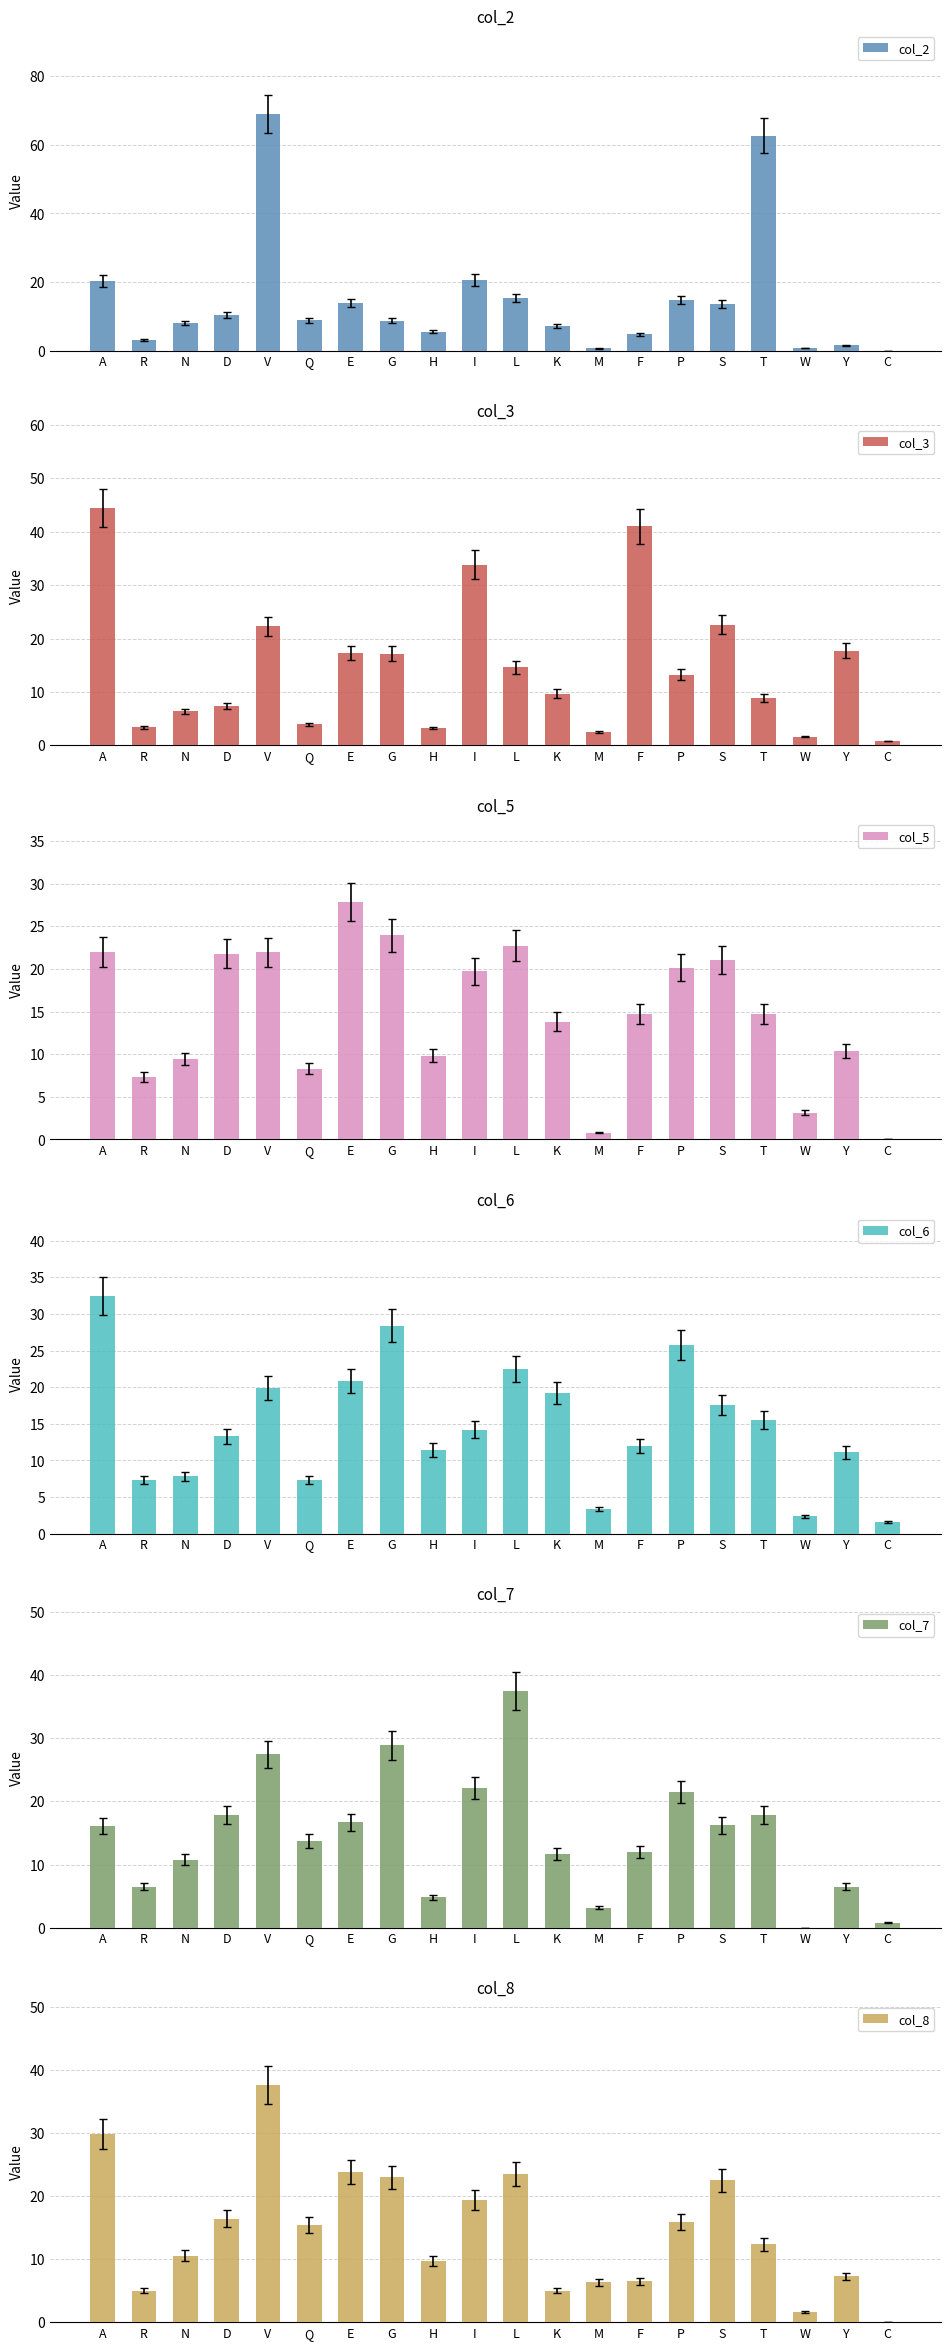

What position from the right is W?

3